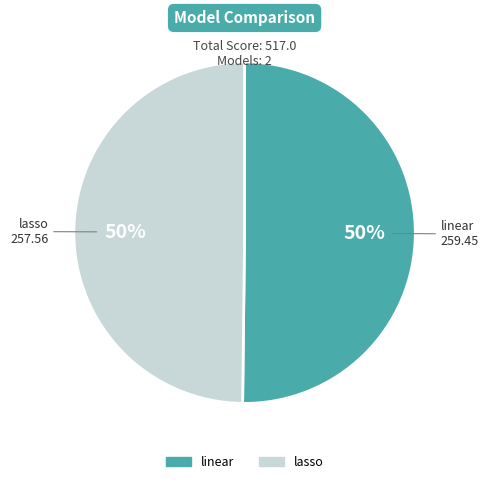

To the nearest percent, what portion does lasso represent?

50%